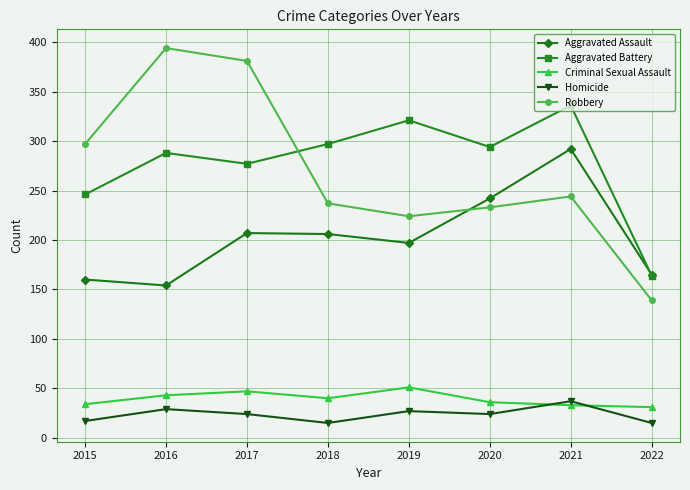

Between 2017 and 2019, which series saw the biggest shift?

Robbery